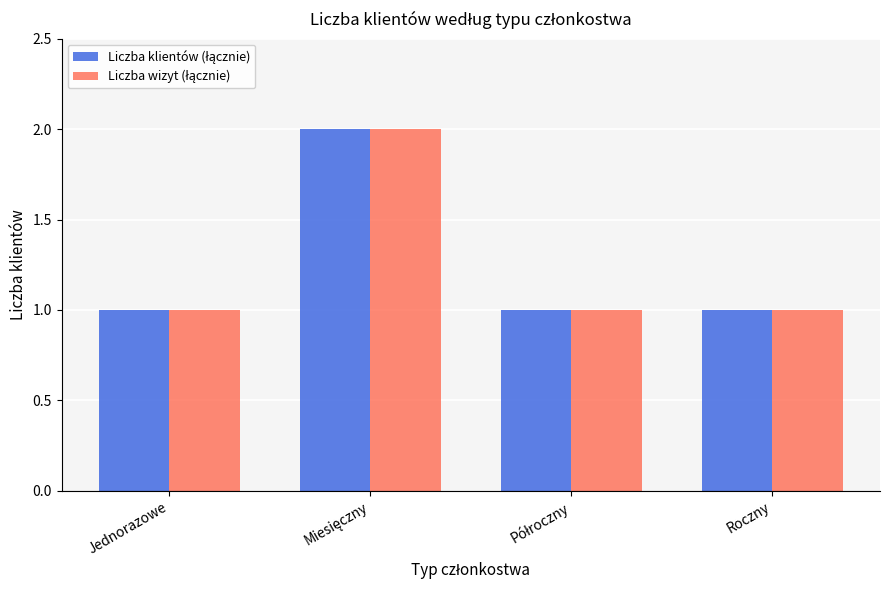

What is the approximate value of Liczba klientów (łącznie) at Jednorazowe?

1